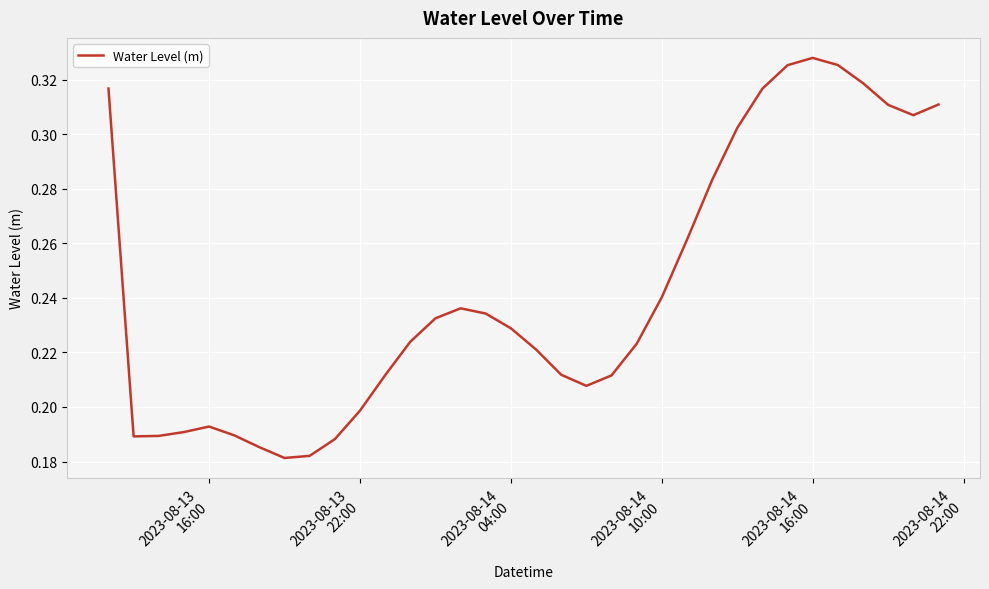

How many lines are shown in the chart?

1